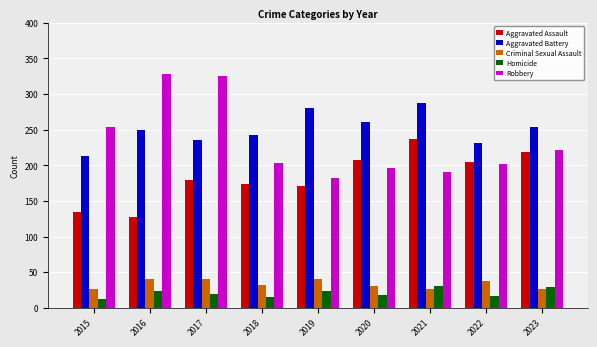

What is the highest value of the Robbery series?

328